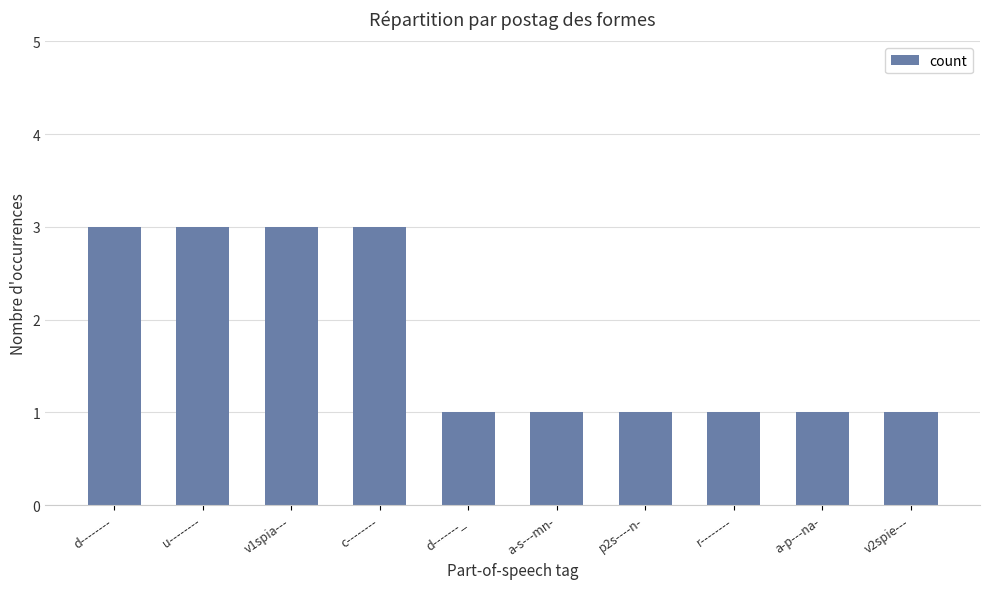

What position from the right is p2s----n-?

4